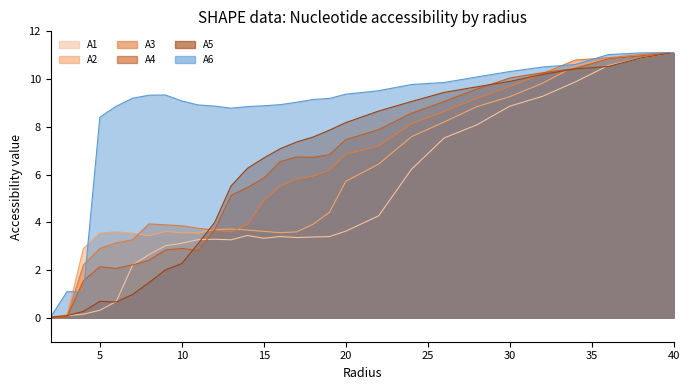

How many interior local valleys does the A5 series have?

1